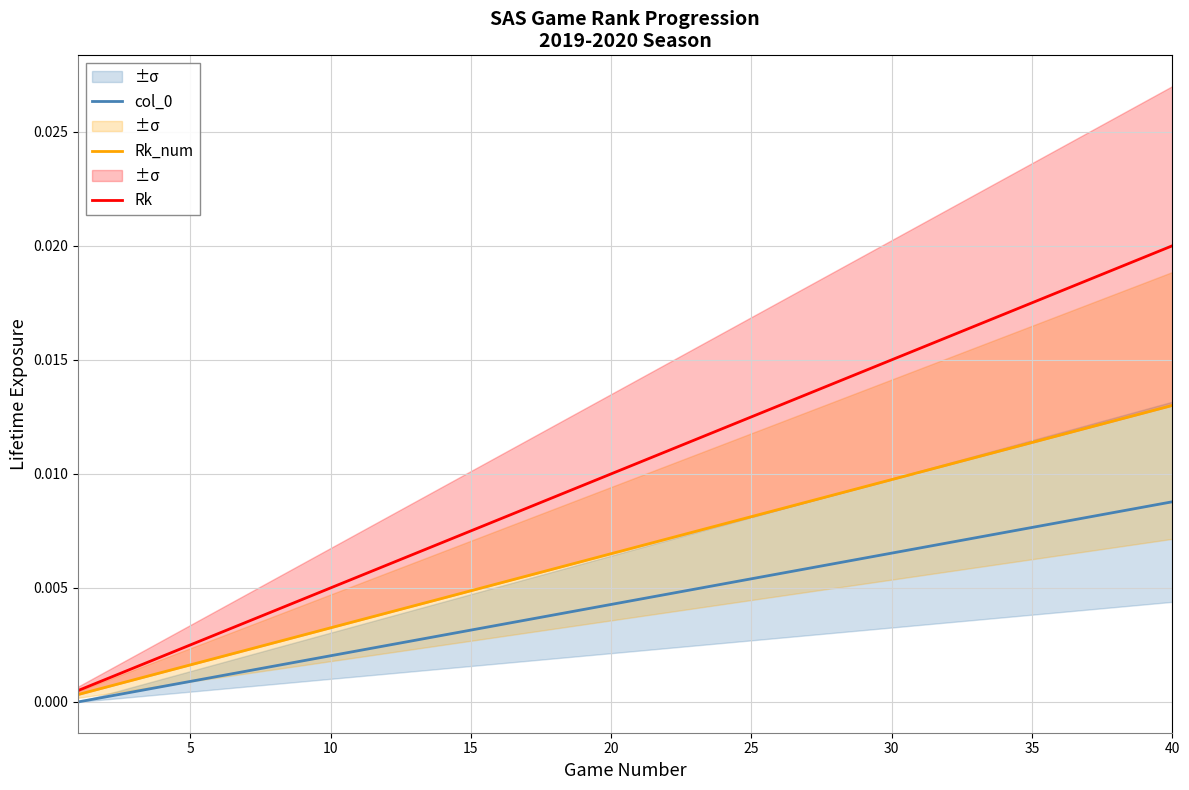

The value of Rk at 10 is 0.0. True or false?

False